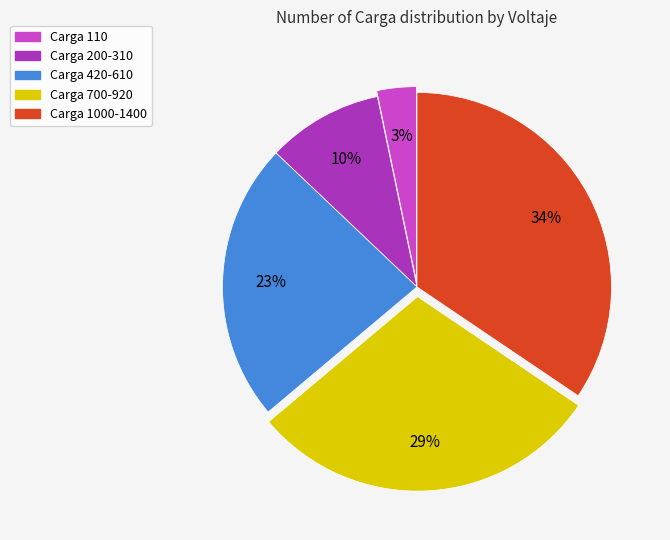

Is it true that Carga 110 is 3% of the pie?

True